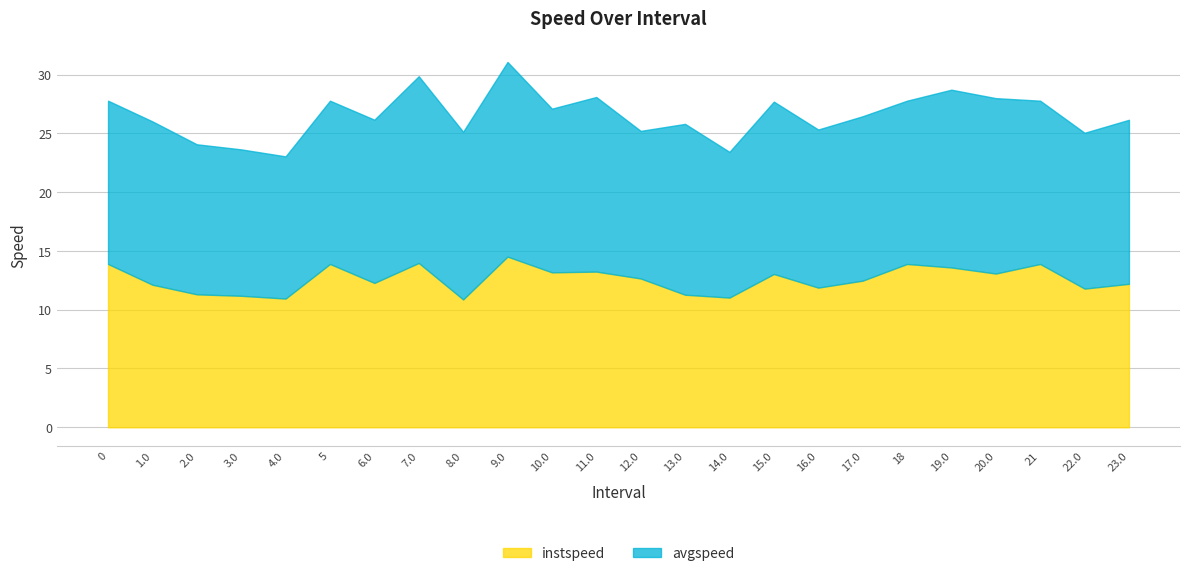

The value of avgspeed at 21 is 7.5. True or false?

False